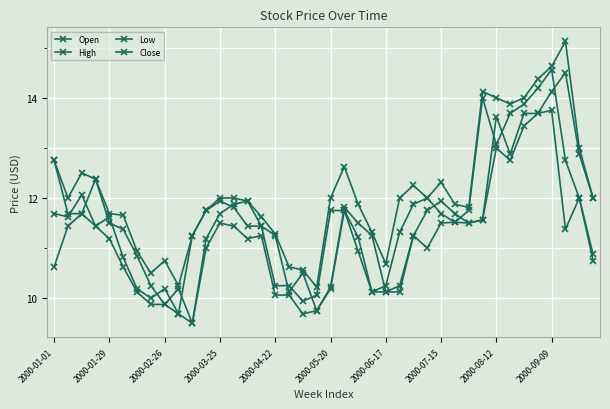

At which label is High closest to 12?

2000-01-29